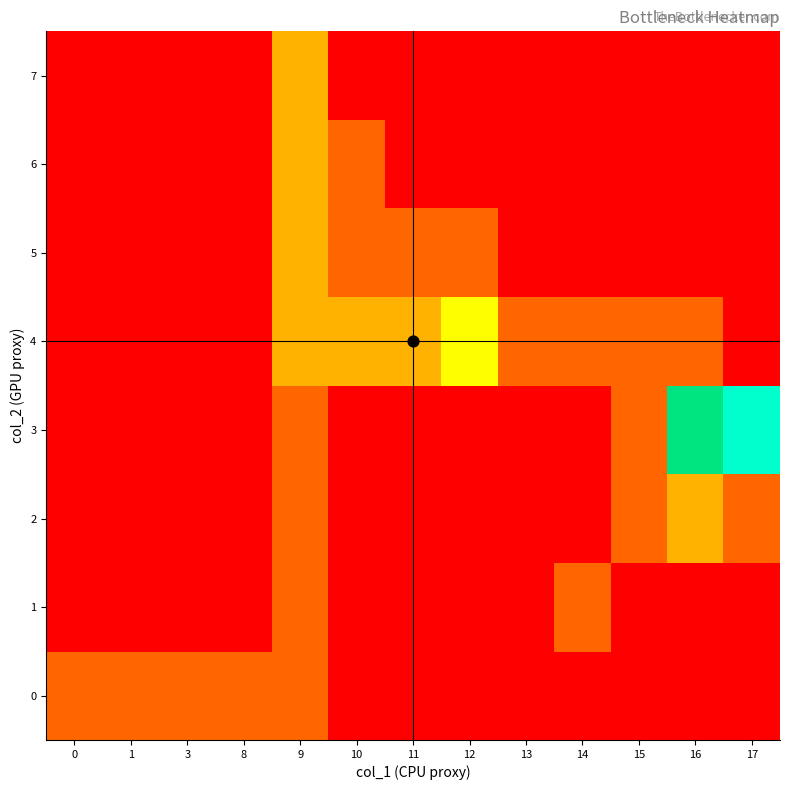

What is the spread (max minus min) of values at 9?

0.2